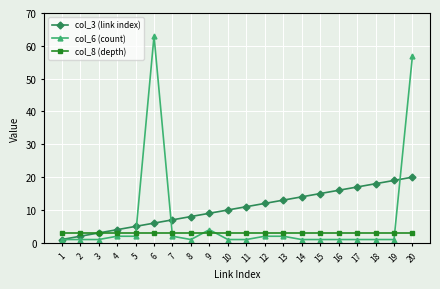

At how many categories does at least one series exceed 35?

2